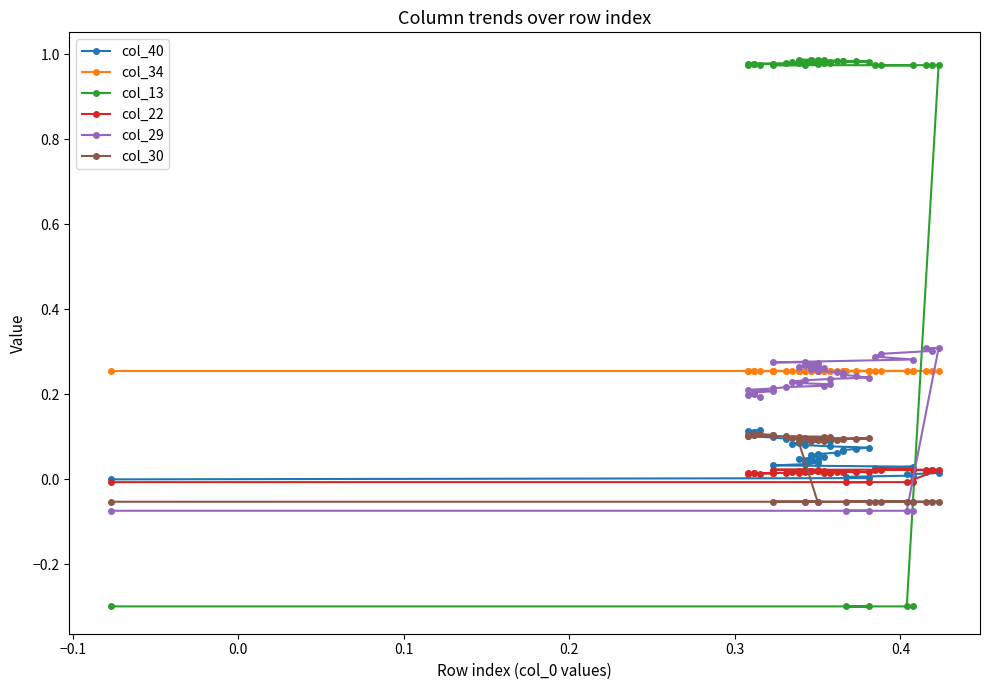

What is the value of the col_29 point at the 26th from the left?

0.2